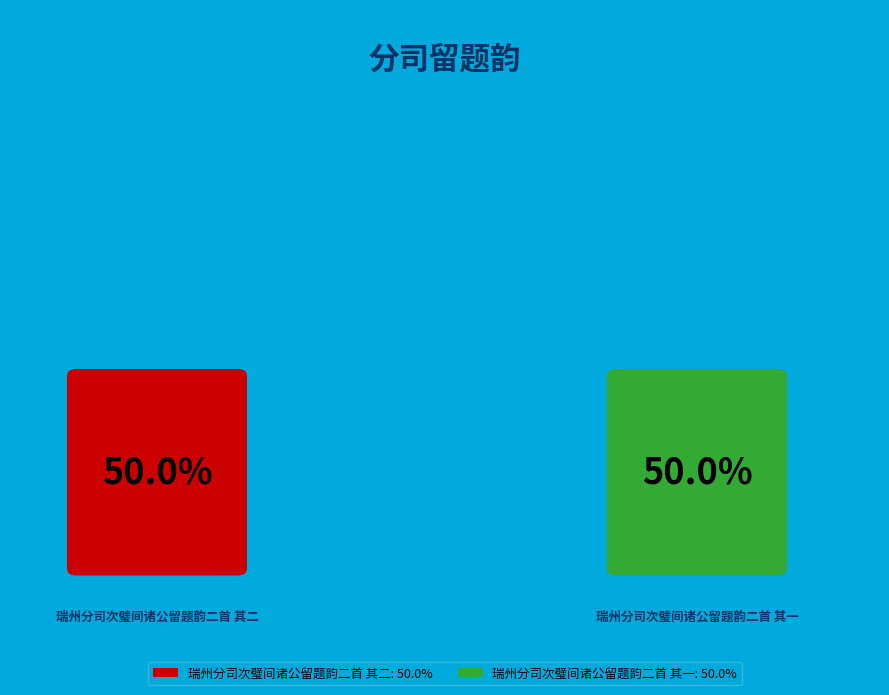

Is the sum of 瑞州分司次璧间诸公留题韵二首 其一 and 瑞州分司次璧间诸公留题韵二首 其二 greater than half?

Yes